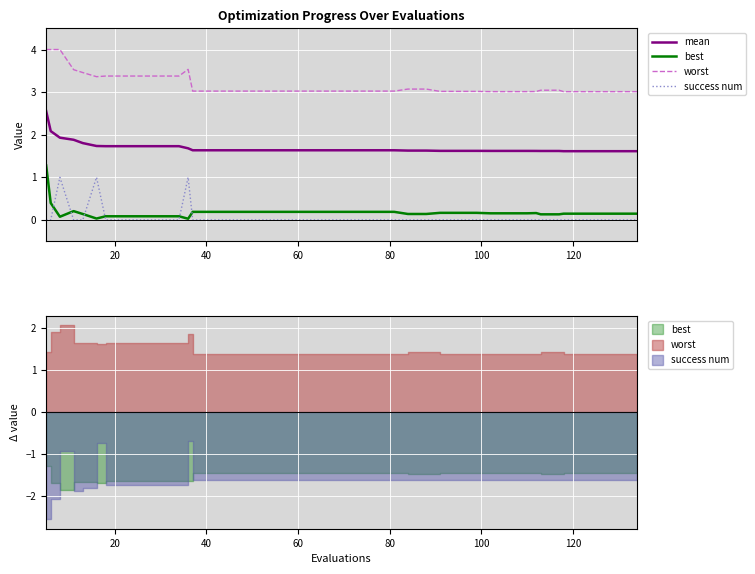

What are all the series names shown in the legend?

mean, best, worst, success num